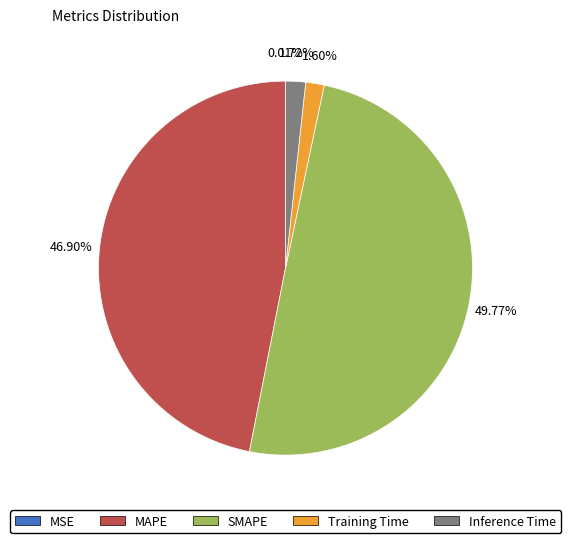

What portion of the pie excludes Inference Time?

98.3%